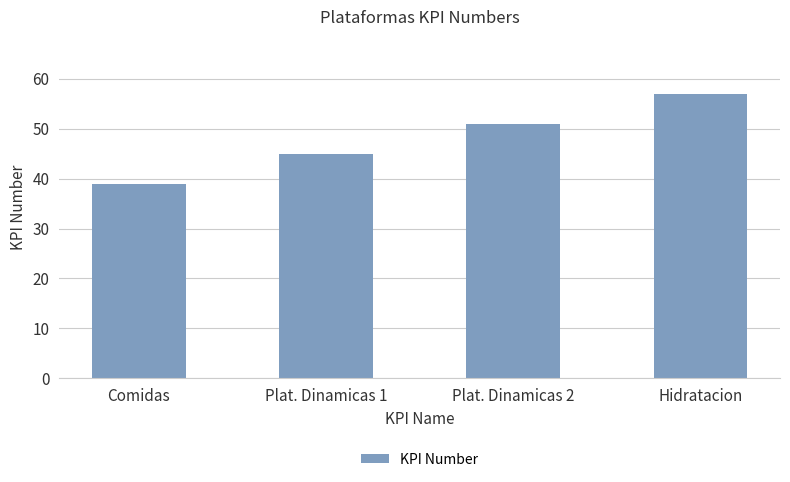

What is the sum of all values?

192